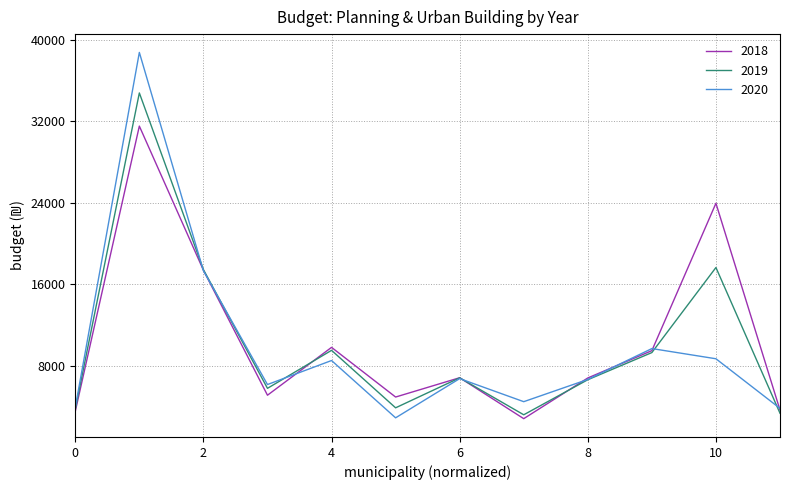

Which series has the largest range (max minus min)?

2020